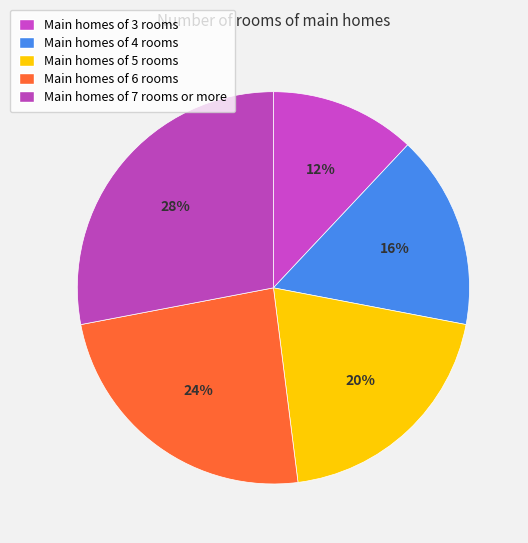

How many segments does this pie chart have?

5